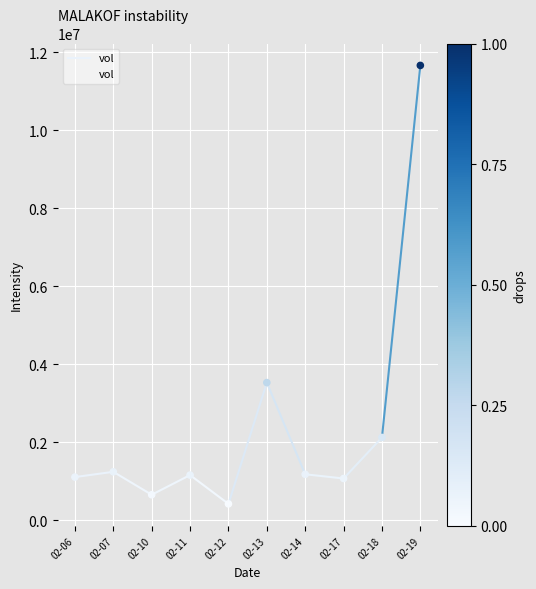

Between 02-13 and 02-10, which is larger?

02-13